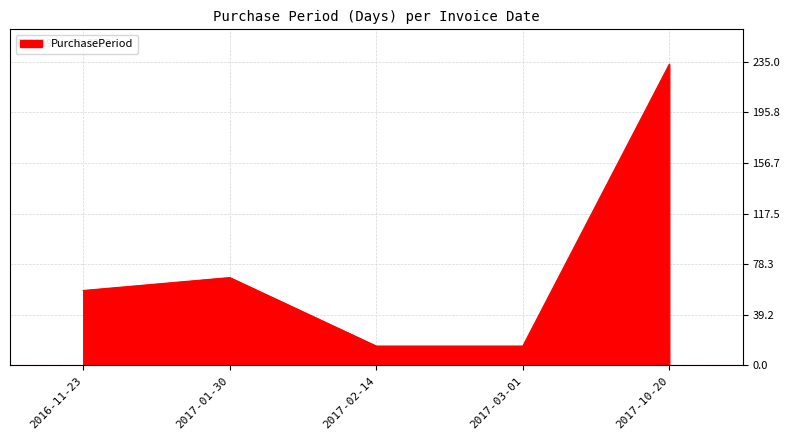

Count the number of data series in this chart.

1